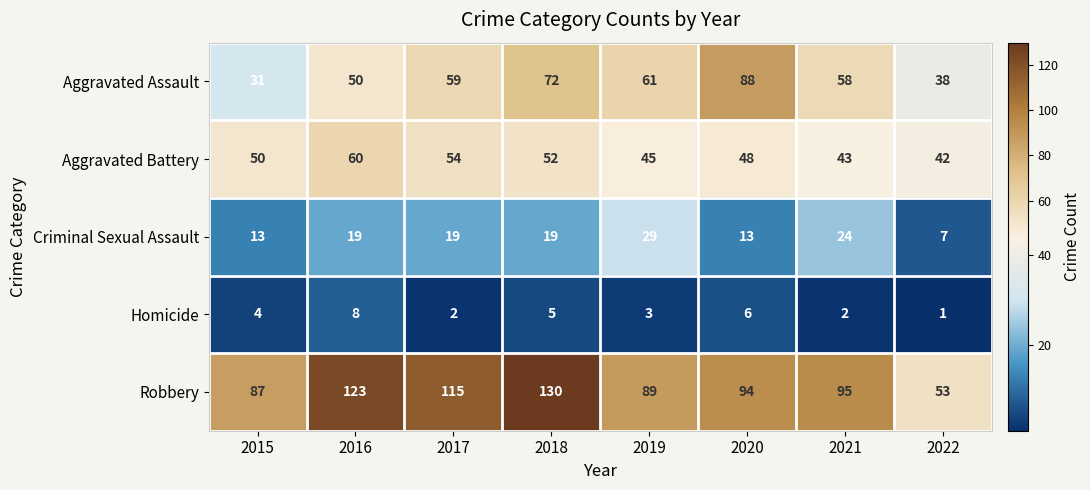

How many categories are shown in the chart?

8